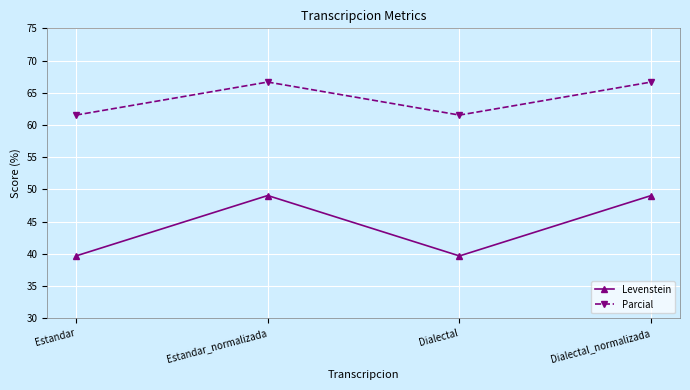

At Dialectal, list the series in order from largest to smallest.

Parcial, Levenstein